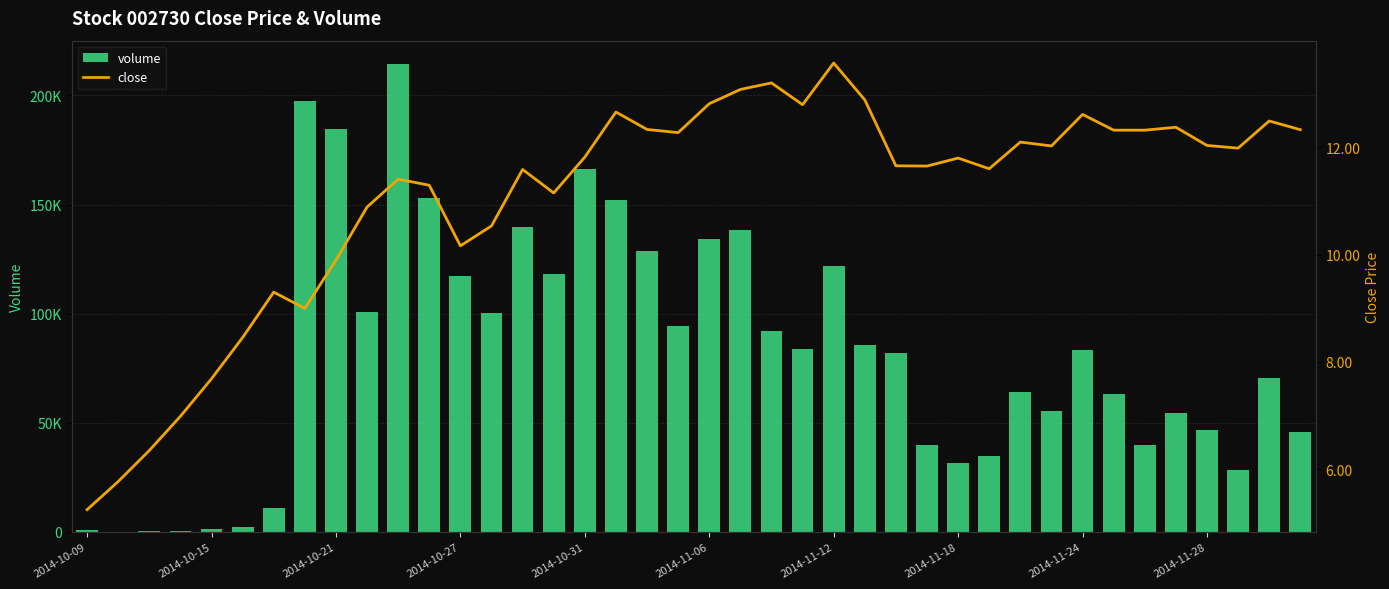

What are all the series names shown in the legend?

volume, close